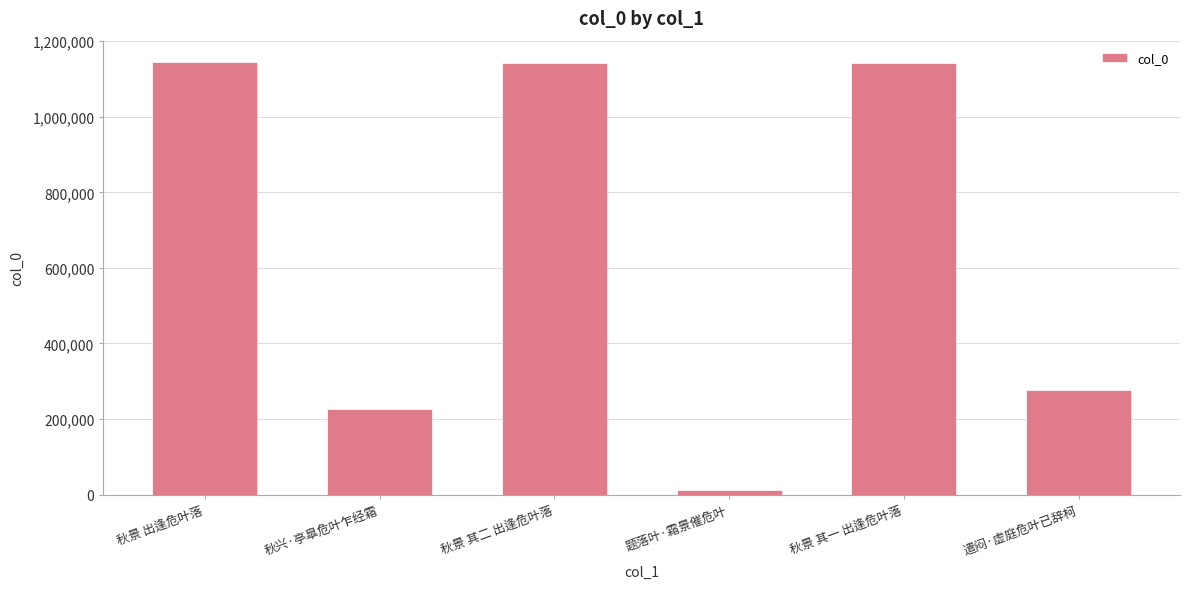

What is the greatest value displayed?

1144182